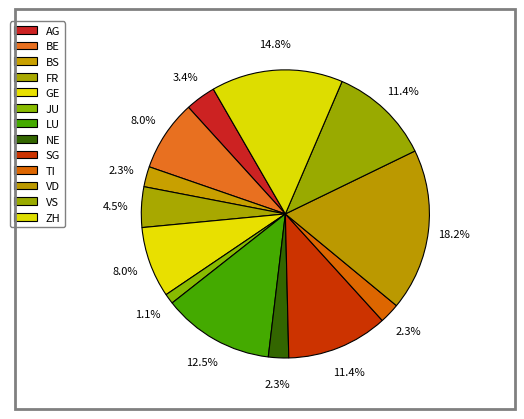

Count the number of slices in the pie.

13